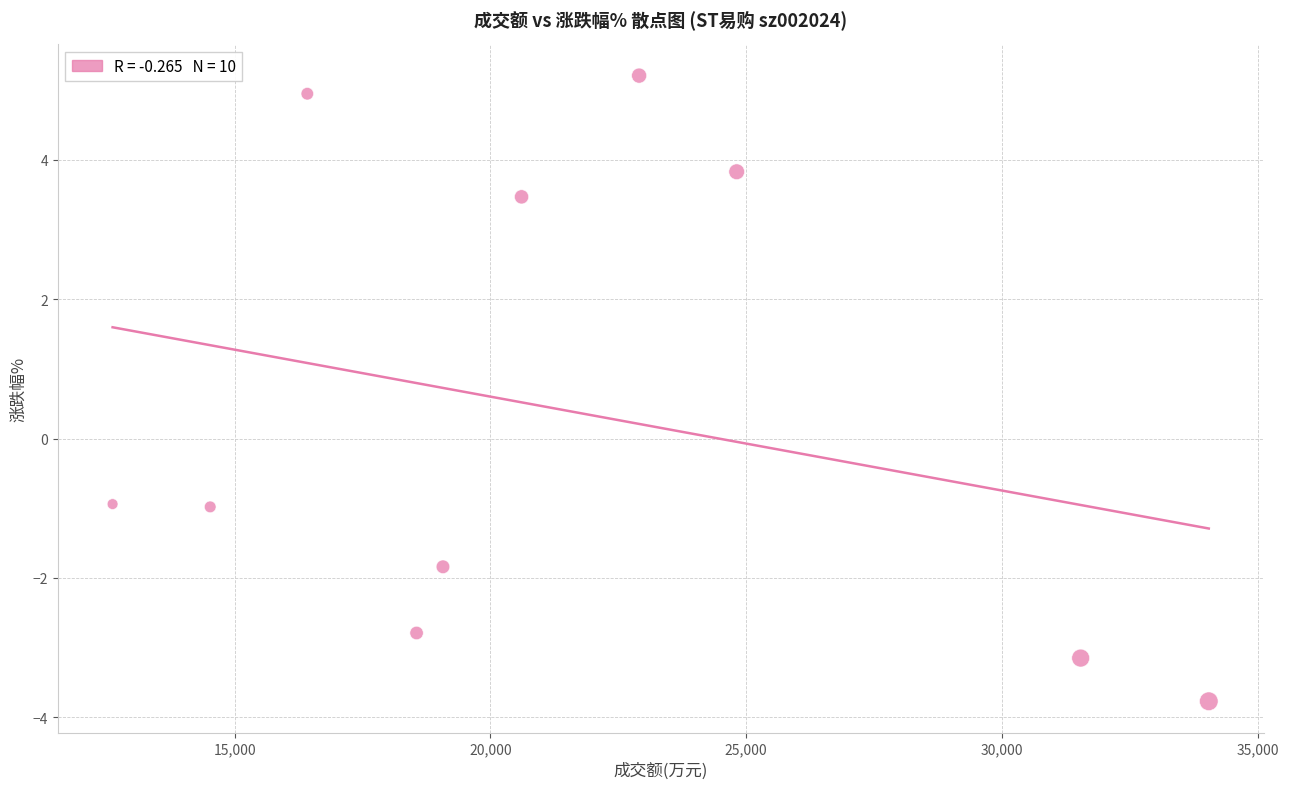

What is the range of X values (max minus min)?

21427.0